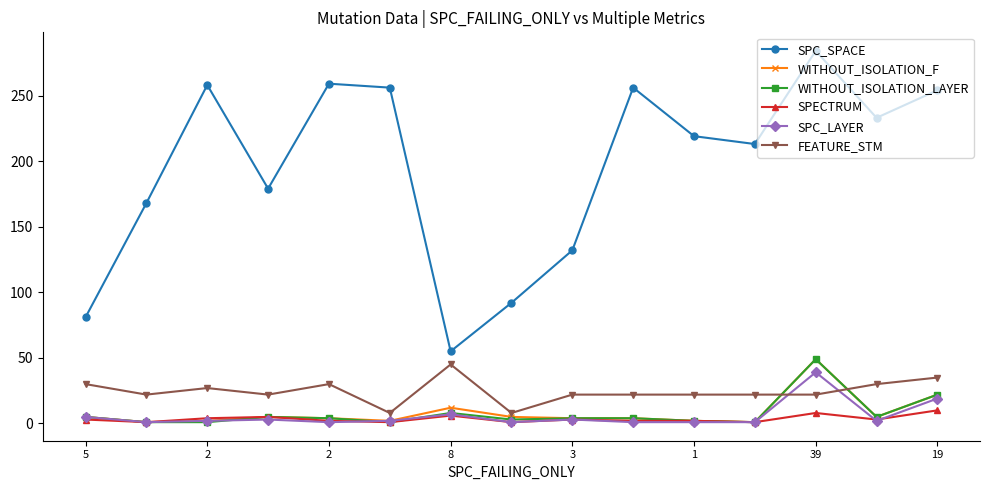

How many distinct data groups are displayed?

6